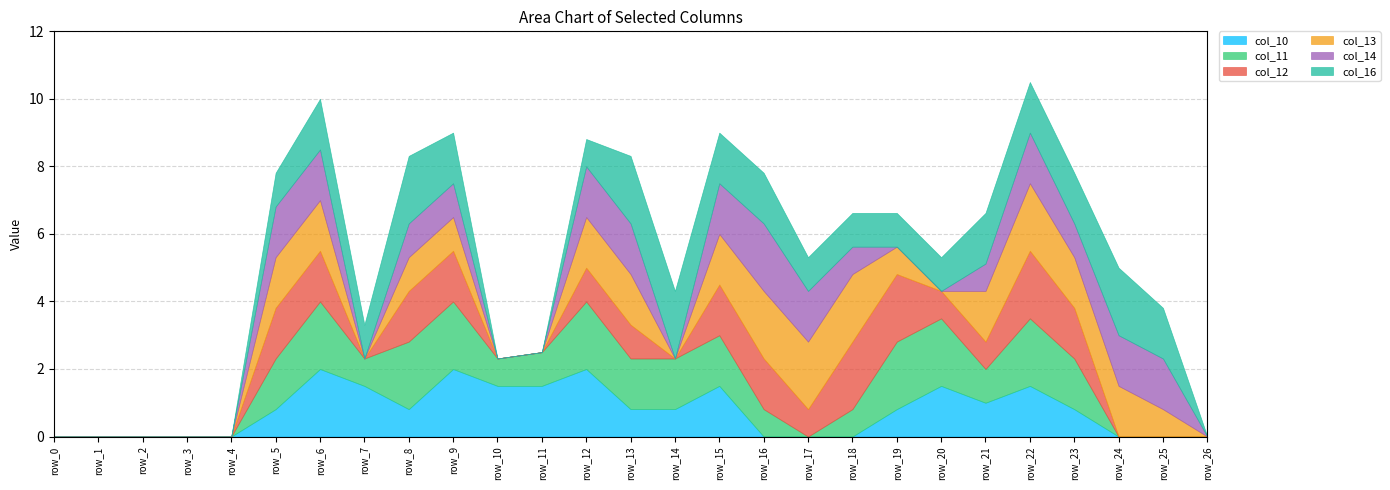

The value of col_14 at row_23 is 1.5. True or false?

False